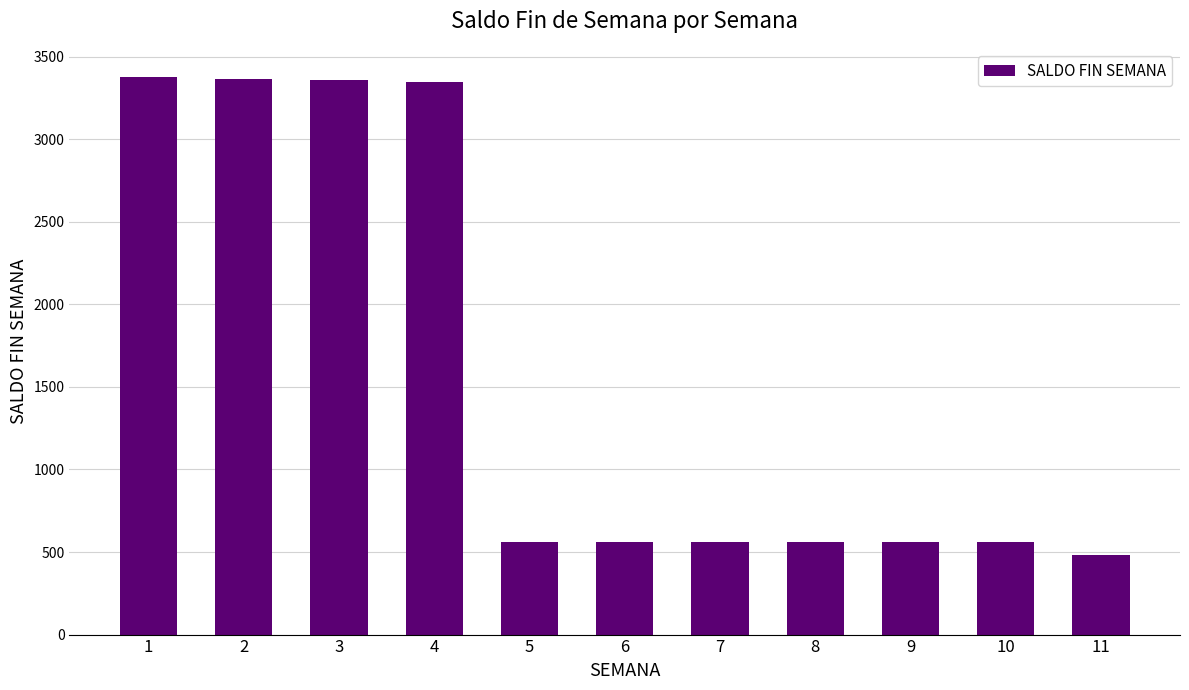

True or false: the data shows 558 at 8.

True